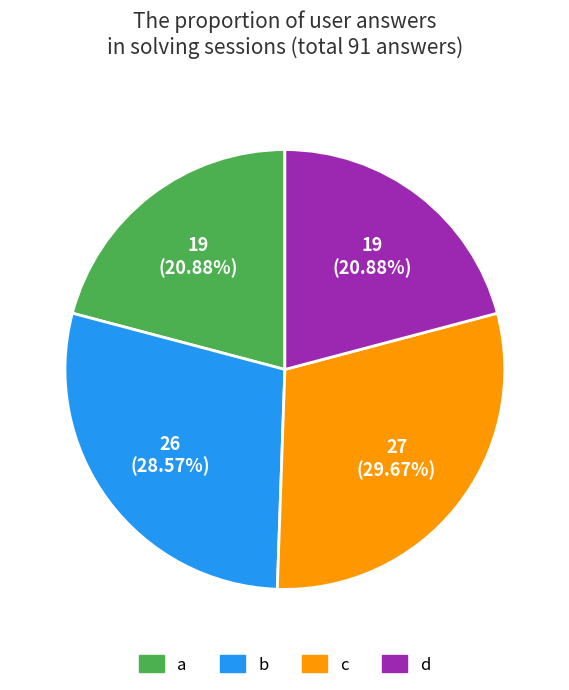

What is the ratio of the value at d to the value at c?

0.7